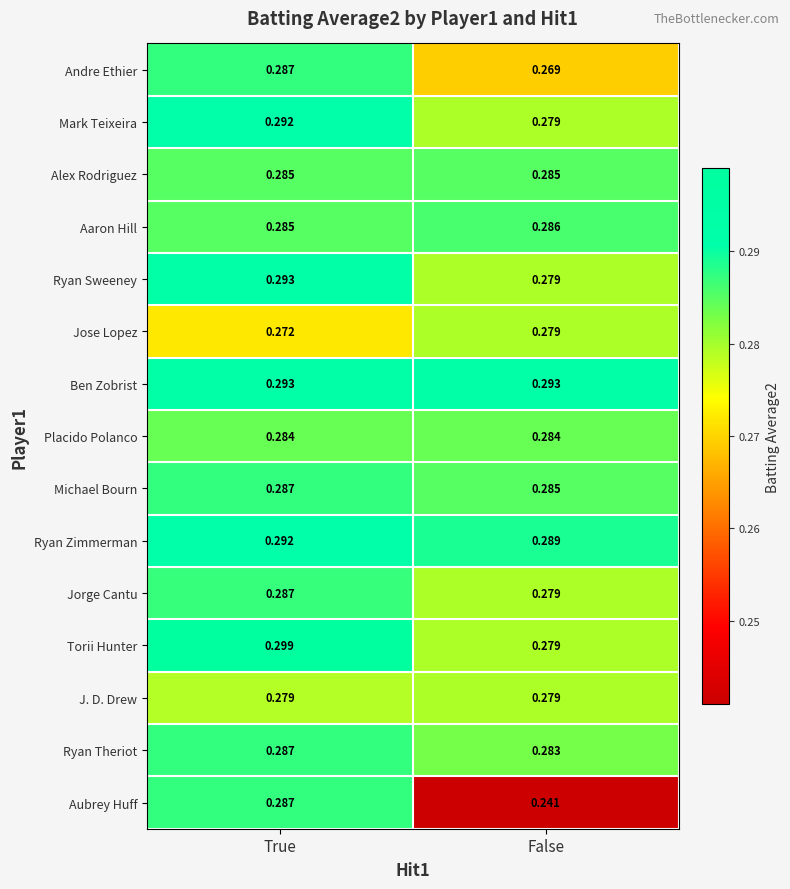

Count the number of data series in this chart.

15